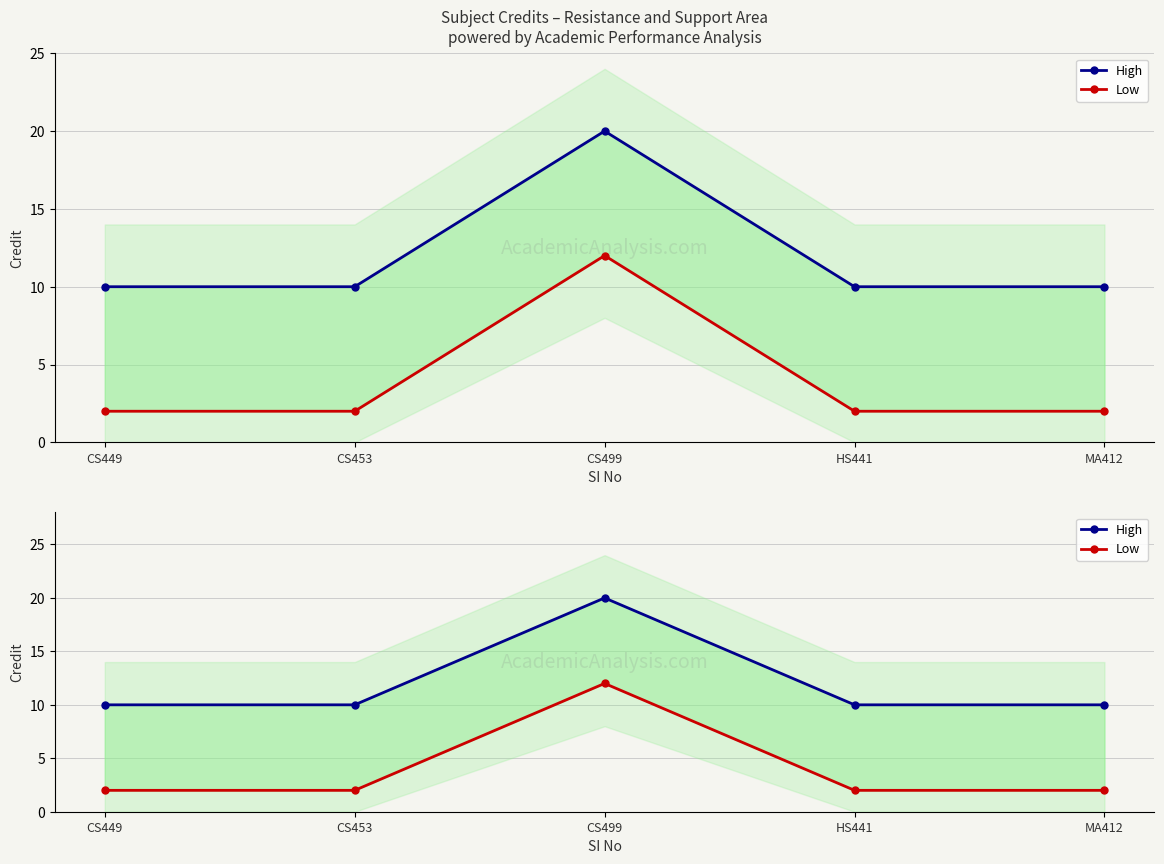

Does the chart display data point markers on the line(s)?

Yes